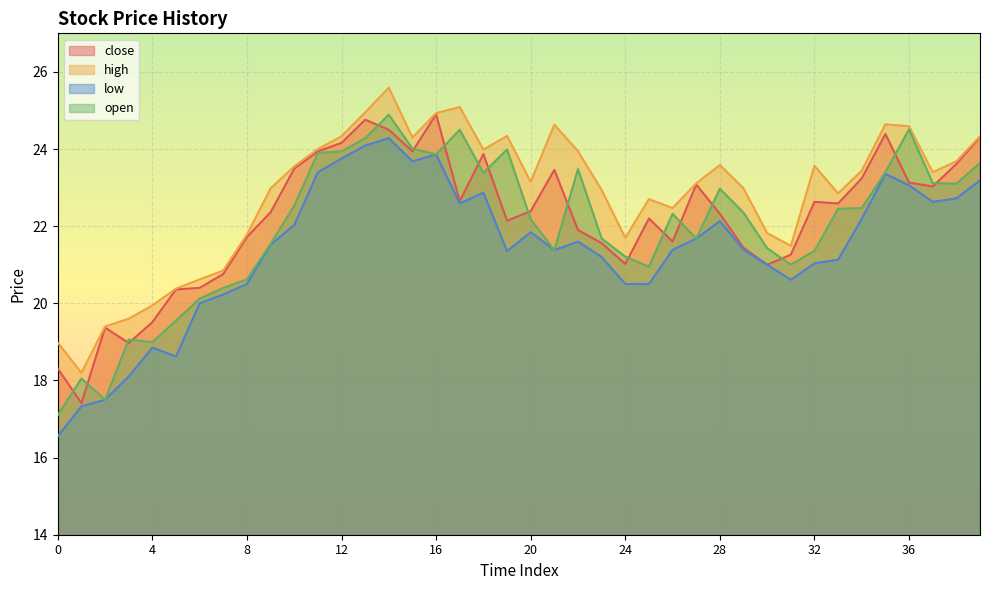

What is the difference between the open values at 5 and 32?

1.8